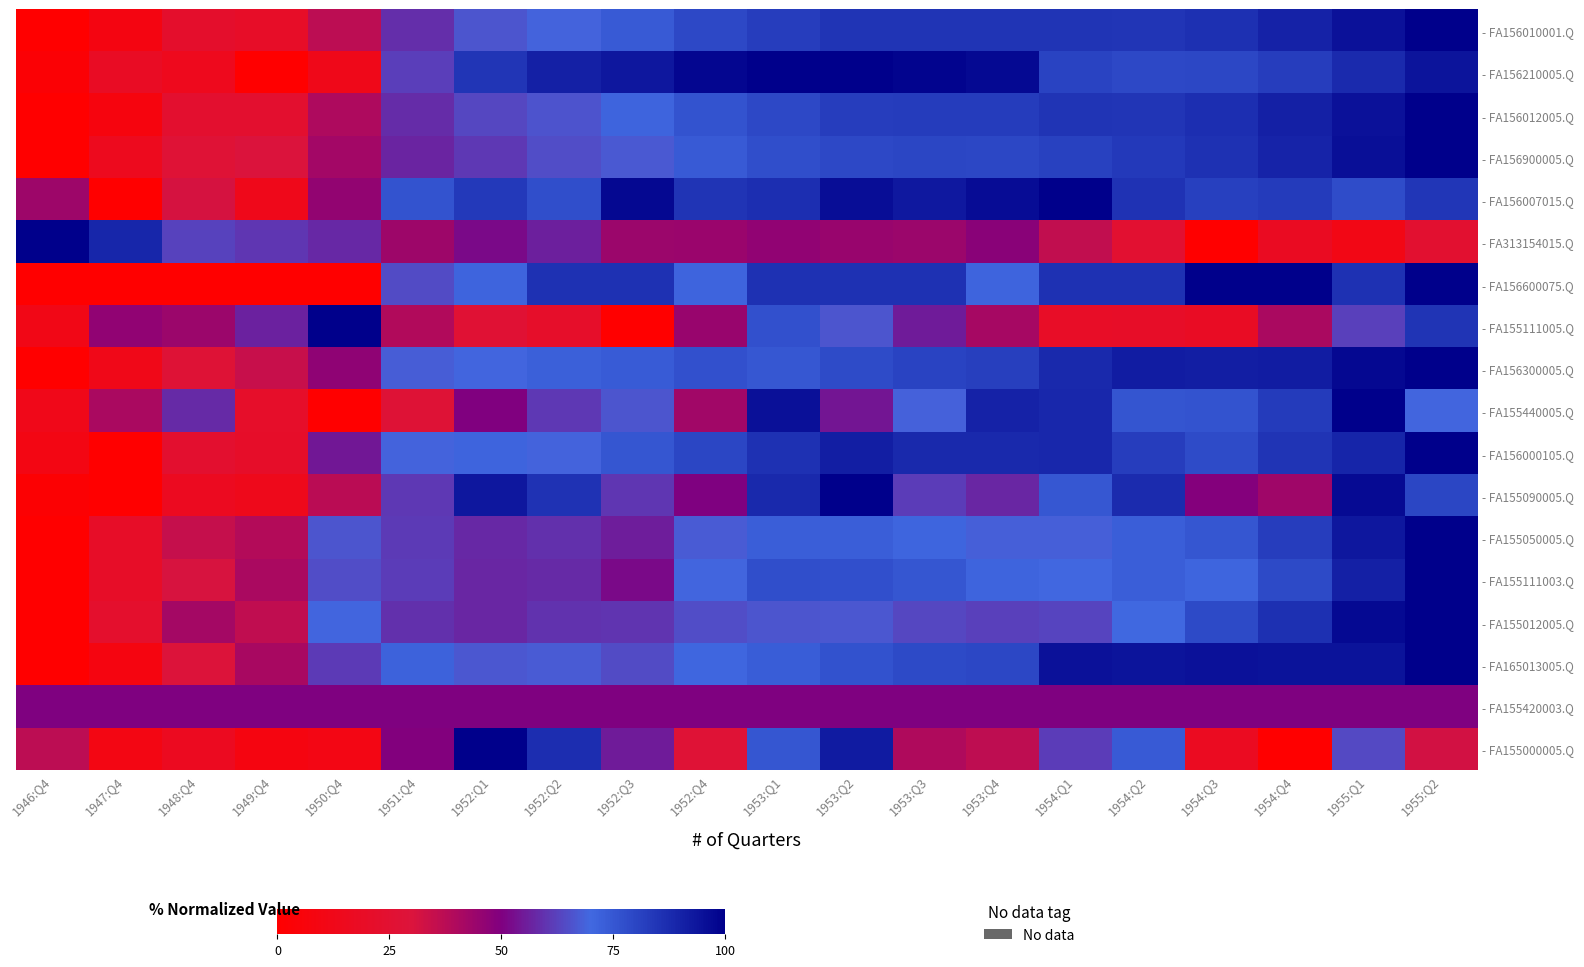

At how many categories does at least one series exceed 77?

17